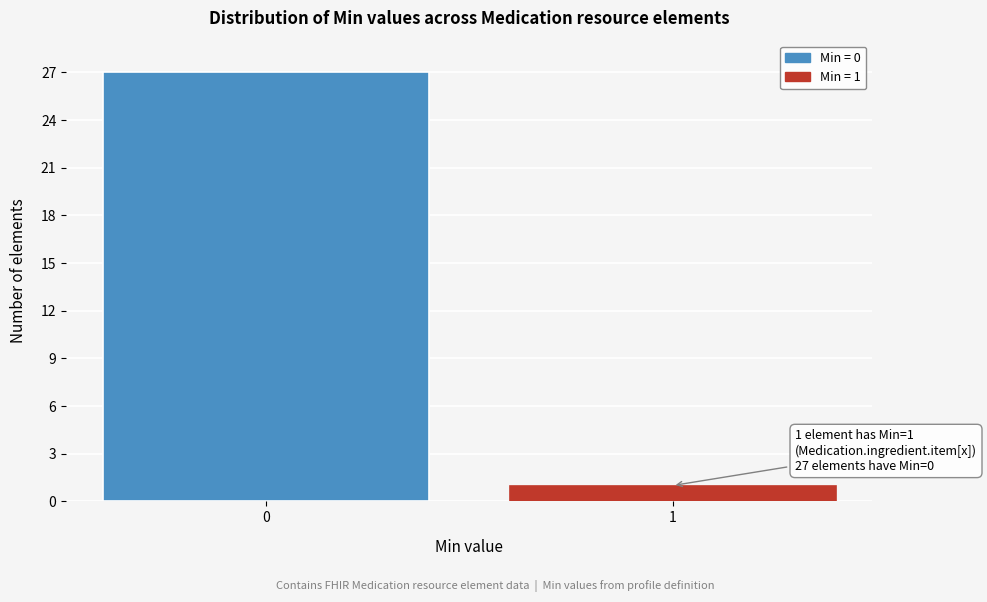

Reading left to right, what are all the values shown in this chart?

0=27	1=1